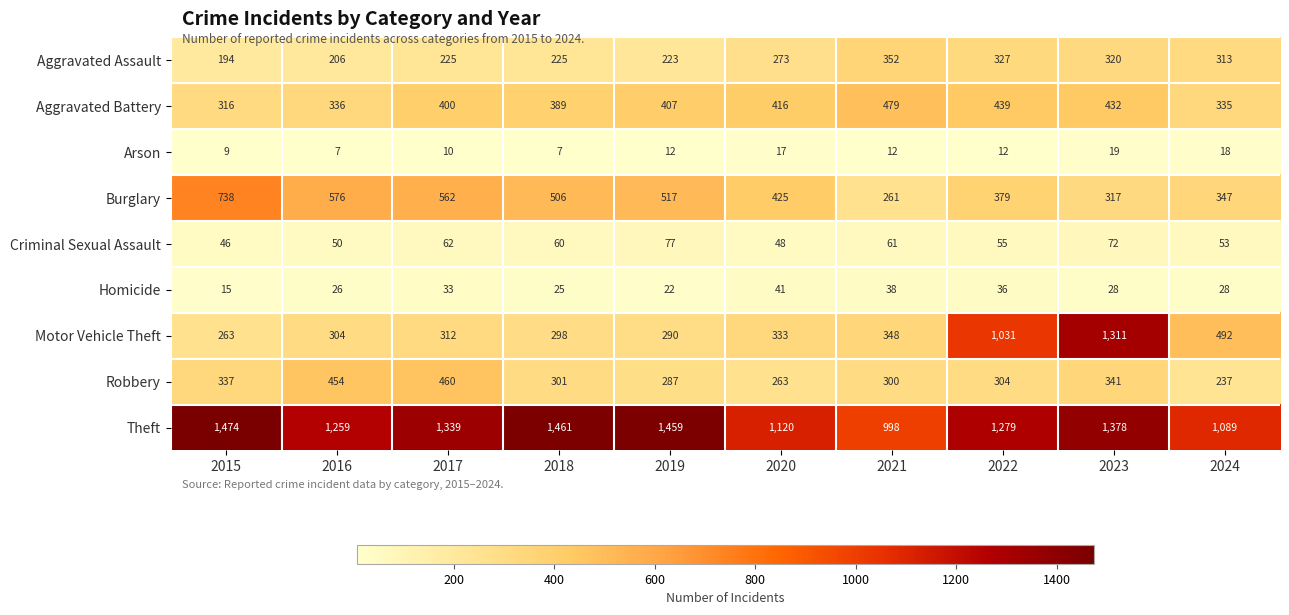

Which series changed the most between 2017 and 2022?

Motor Vehicle Theft